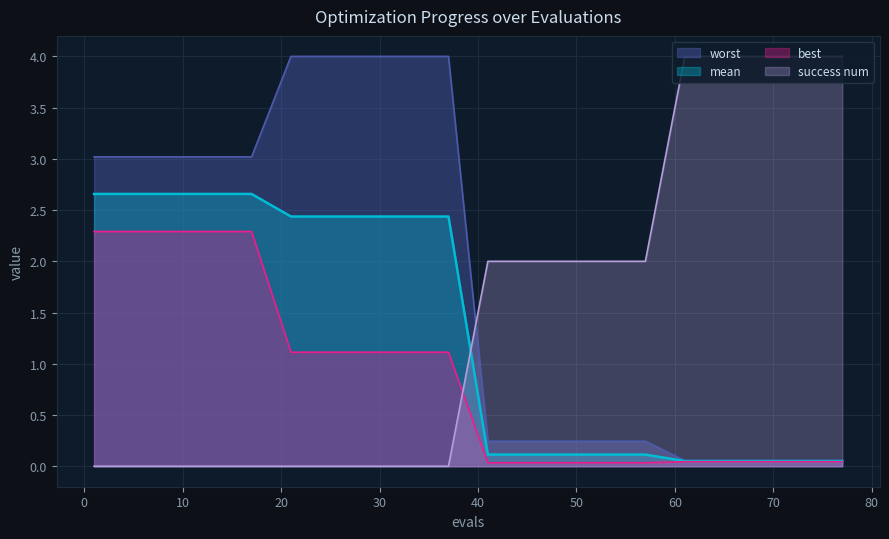

What is the total value across all series at 25?

7.6